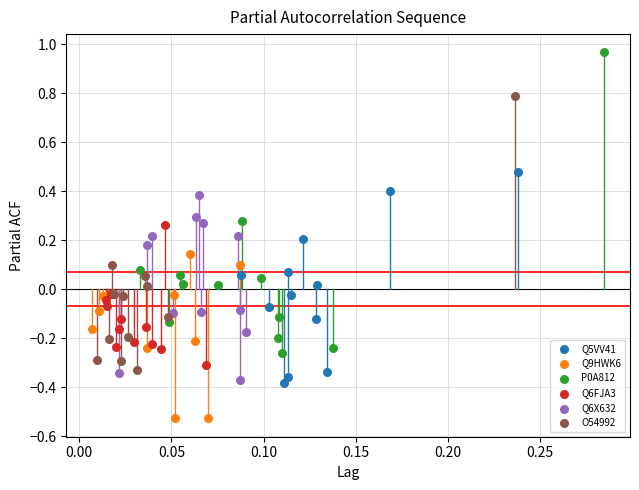

Which series contains the lowest Y value?

Q9HWK6